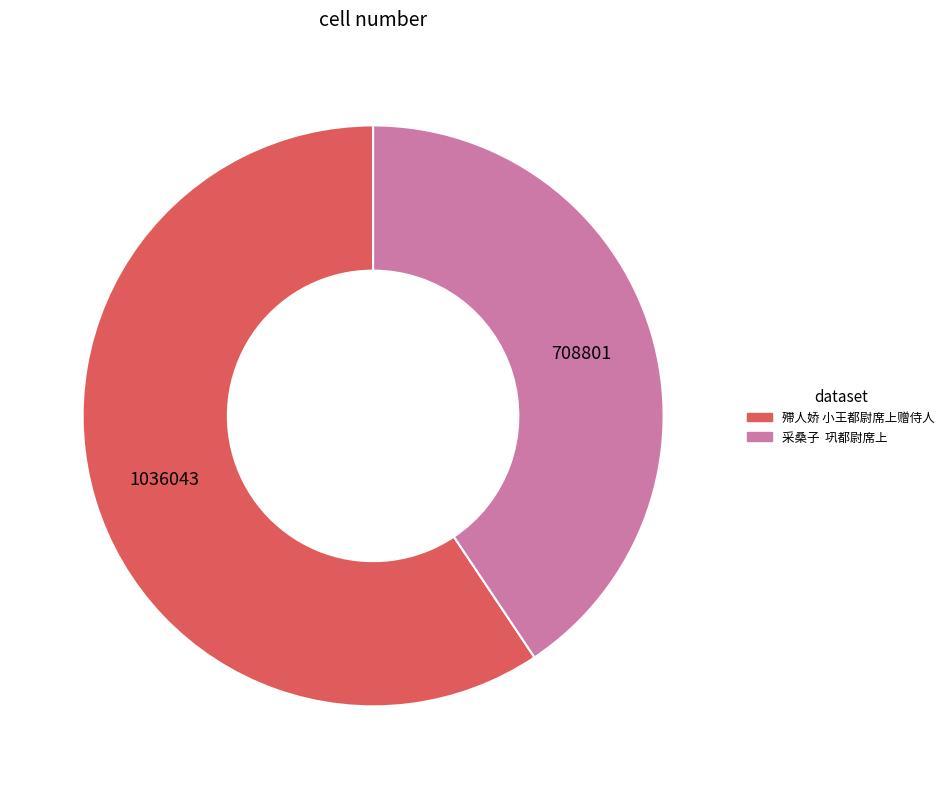

Rank the categories by value from lowest to highest.

采桑子 巩都尉席上, 殢人娇 小王都尉席上赠侍人